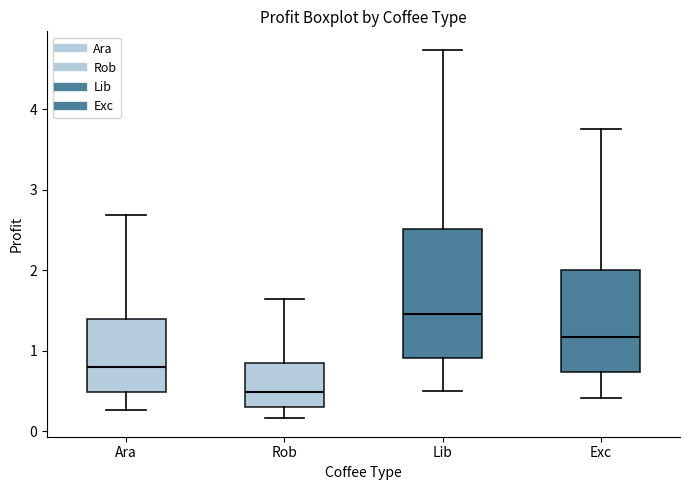

Reading left to right, transcribe this box plot: for each box, give where its median line is, the range the box spans, and where its two whiskers end, as read against the y-axis. The values are not printed on the chart, so give them approximately, as read against the axis.

Ara: median 0.8, box 0.5 to 1.4, whiskers 0.3 to 2.7
Rob: median 0.5, box 0.3 to 0.8, whiskers 0.2 to 1.6
Lib: median 1.5, box 0.9 to 2.5, whiskers 0.5 to 4.7
Exc: median 1.2, box 0.7 to 2.0, whiskers 0.4 to 3.8